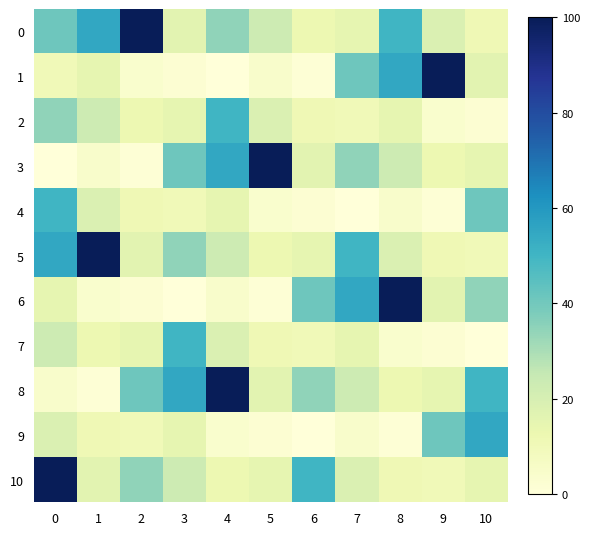

Reading left to right, list all the values displayed in this chart.

0: 0=40.7	1=55.0	2=100.0	3=16.1	4=34.7	5=22.7	6=12.1	7=14.8	8=50.3	9=18.7	10=11.2
1: 0=10.3	1=14.6	2=3.9	3=2.3	4=0.0	5=4.6	6=1.2	7=40.7	8=55.0	9=100.0	10=16.1
2: 0=34.7	1=22.7	2=12.1	3=14.8	4=50.3	5=18.7	6=11.2	7=10.3	8=14.6	9=3.9	10=2.3
3: 0=0.0	1=4.6	2=1.2	3=40.7	4=55.0	5=100.0	6=16.1	7=34.7	8=22.7	9=12.1	10=14.8
4: 0=50.3	1=18.7	2=11.2	3=10.3	4=14.6	5=3.9	6=2.3	7=0.0	8=4.6	9=1.2	10=40.7
5: 0=55.0	1=100.0	2=16.1	3=34.7	4=22.7	5=12.1	6=14.8	7=50.3	8=18.7	9=11.2	10=10.3
6: 0=14.6	1=3.9	2=2.3	3=0.0	4=4.6	5=1.2	6=40.7	7=55.0	8=100.0	9=16.1	10=34.7
7: 0=22.7	1=12.1	2=14.8	3=50.3	4=18.7	5=11.2	6=10.3	7=14.6	8=3.9	9=2.3	10=0.0
8: 0=4.6	1=1.2	2=40.7	3=55.0	4=100.0	5=16.1	6=34.7	7=22.7	8=12.1	9=14.8	10=50.3
9: 0=18.7	1=11.2	2=10.3	3=14.6	4=3.9	5=2.3	6=0.0	7=4.6	8=1.2	9=40.7	10=55.0
10: 0=100.0	1=16.1	2=34.7	3=22.7	4=12.1	5=14.8	6=50.3	7=18.7	8=11.2	9=10.3	10=14.6